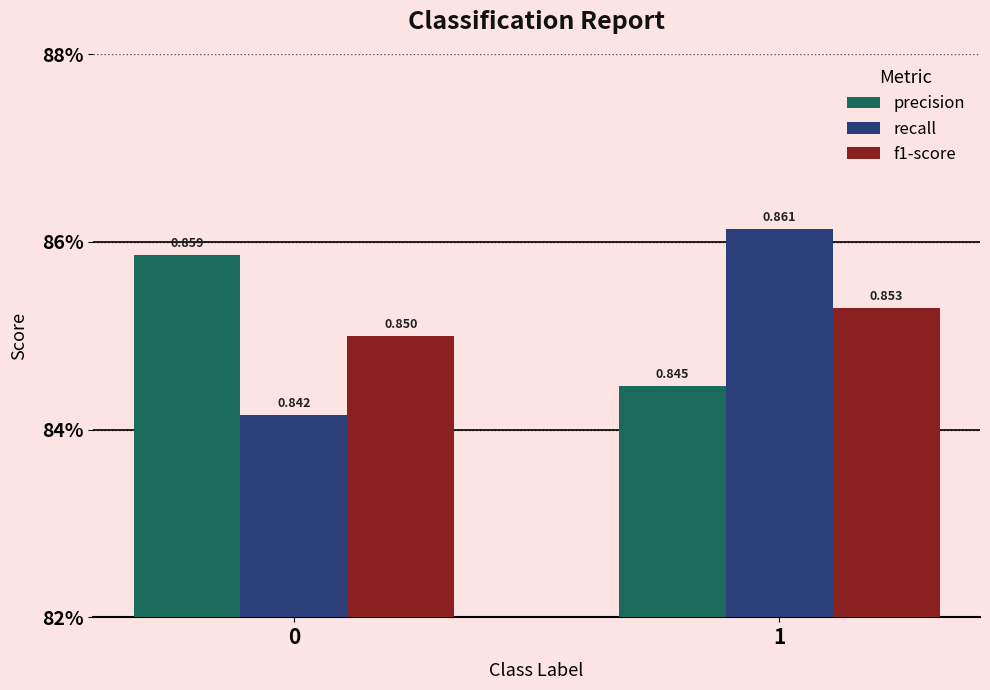

Are the bars grouped side by side (vs. stacked)?

Yes